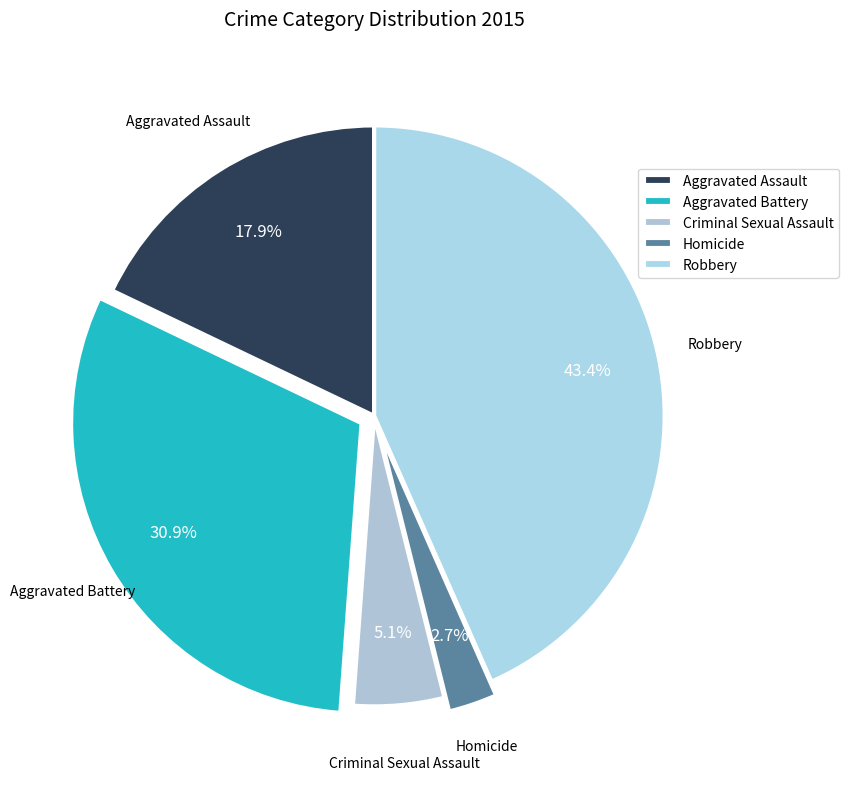

Is Criminal Sexual Assault the majority of the pie?

No